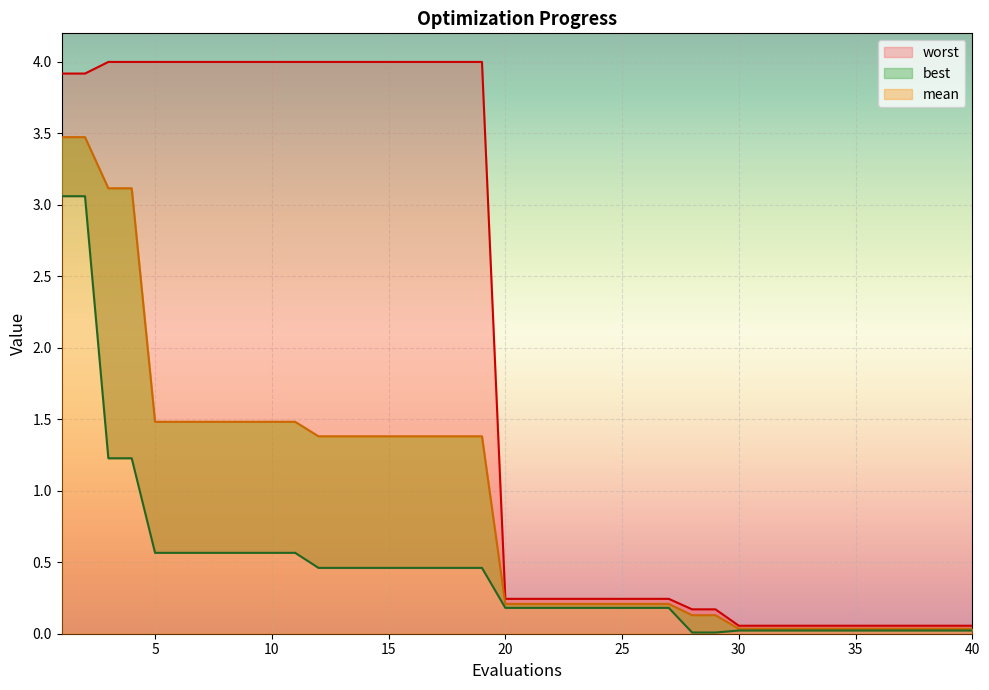

True or false: worst and mean cross at least once.

False